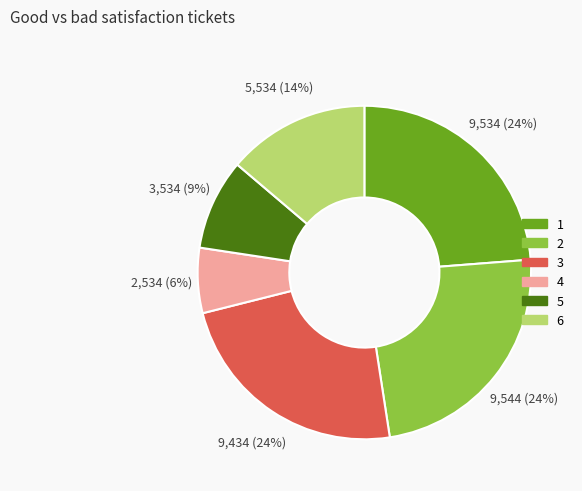

To the nearest percent, what is the average slice percentage?

17%